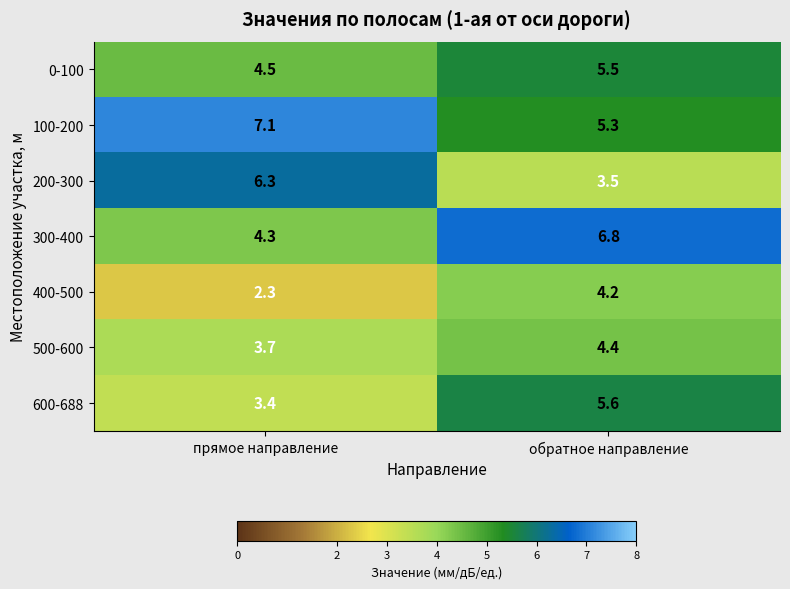

What is the sum of the 100-200 values at обратное направление and прямое направление?

12.4